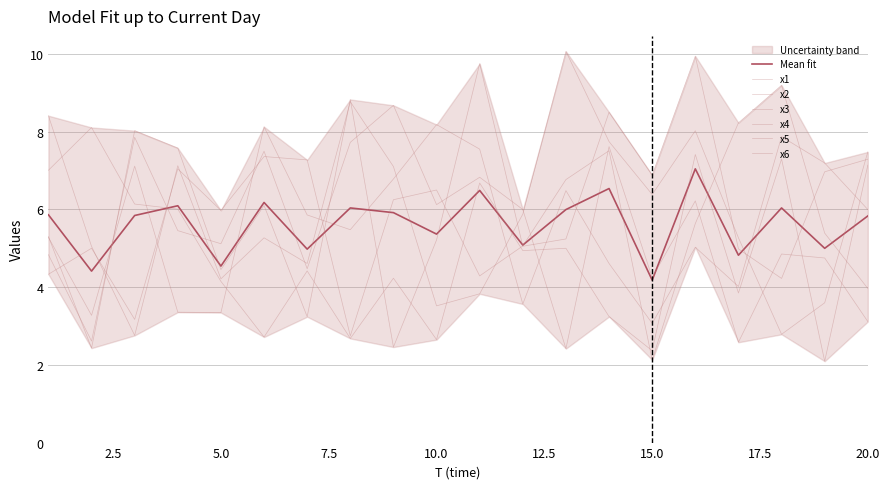

Is the value of x3 at 4 greater than the value of x4 at 12?

Yes